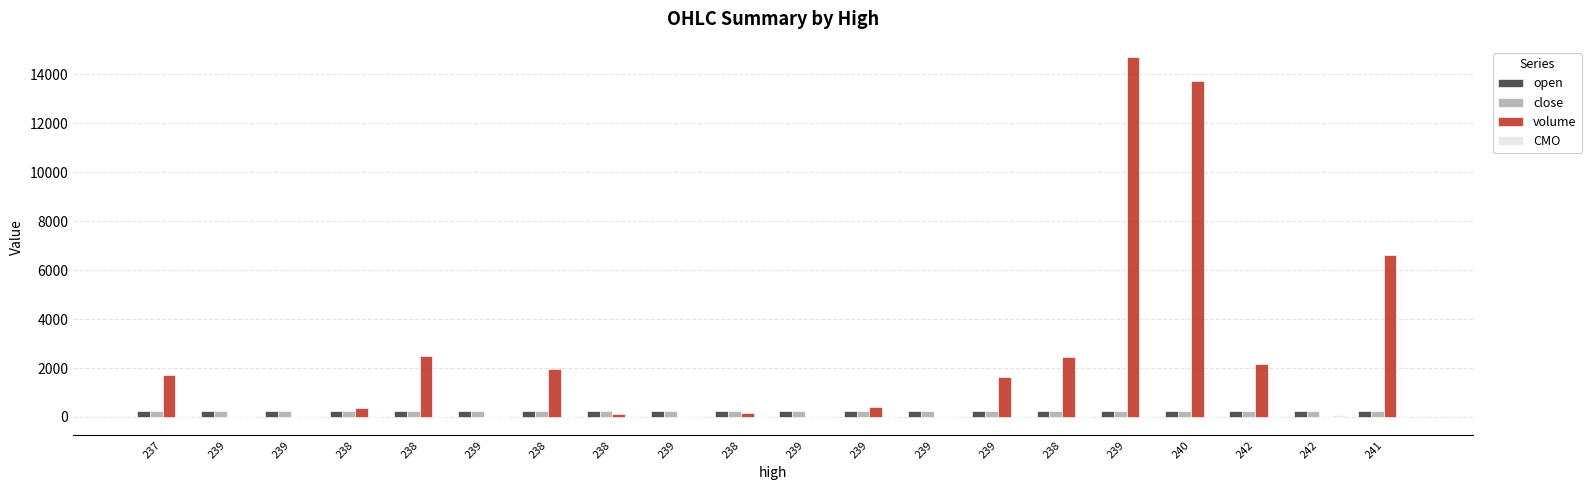

Reading right to left, list all the values displayed in this chart.

open: 241=241.0	242=242.0	242=242.0	240=240.0	239=239.0	238=238.0	239=239.0	239=239.0	239=239.0	239=239.0	238=238.0	239=239.0	238=238.0	238=238.0	239=239.0	238=238.0	238=238.0	239=239.0	239=239.0	237=237.0
close: 241=241.0	242=242.0	242=240.0	240=240.0	239=239.0	238=239.0	239=239.0	239=239.0	239=239.0	239=239.0	238=238.0	239=239.0	238=238.0	238=239.0	239=239.0	238=238.0	238=238.0	239=239.0	239=237.0	237=239.0
volume: 241=6610.1	242=10.0	242=2164.0	240=13738.1	239=14713.1	238=2439.0	239=1649.5	239=5.0	239=418.4	239=1.0	238=153.0	239=1.0	238=133.0	238=1964.5	239=1.0	238=2497.0	238=384.2	239=1.0	239=2.0	237=1710.7
CMO: 241=50.0	242=100.0	242=33.3	240=50.0	239=0.0	238=0.0	239=20.0	239=20.0	239=0.0	239=25.0	238=-11.1	239=20.0	238=27.3	238=16.7	239=16.7	238=9.1	238=9.1	239=20.0	239=0.0	237=33.3